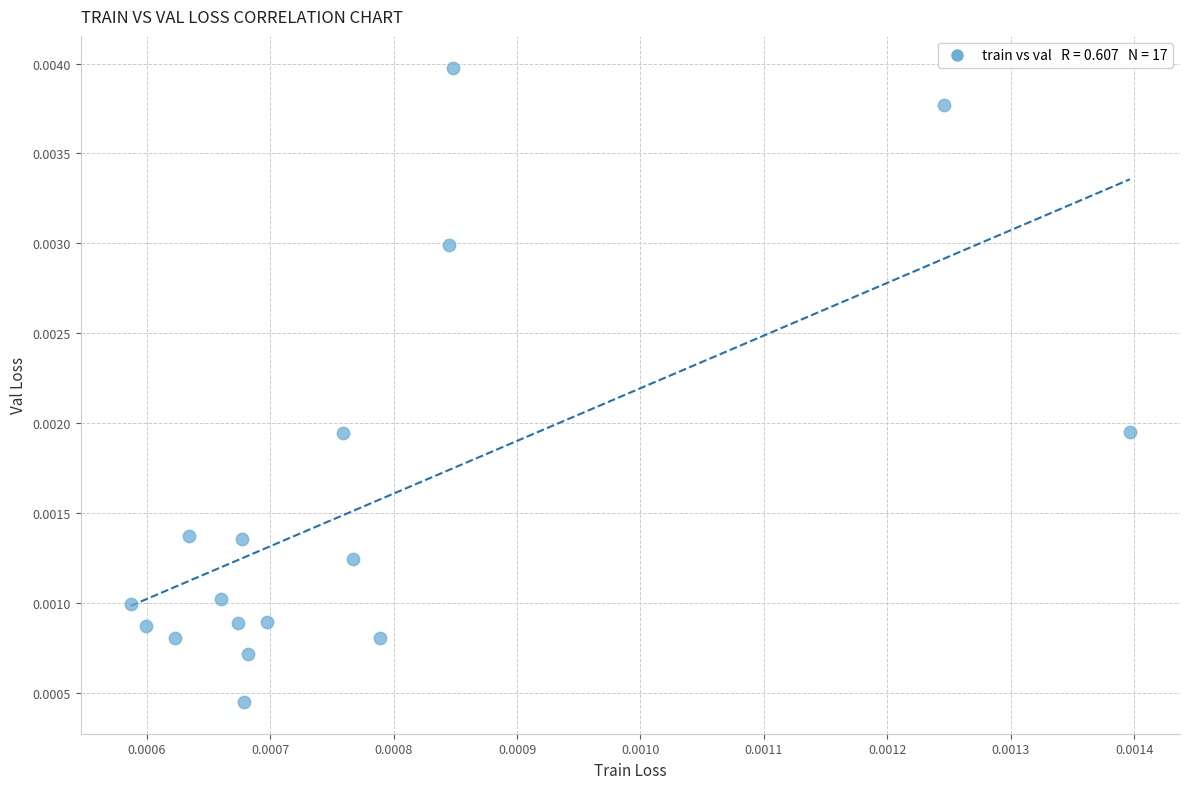

Count the number of points in this scatter plot.

17